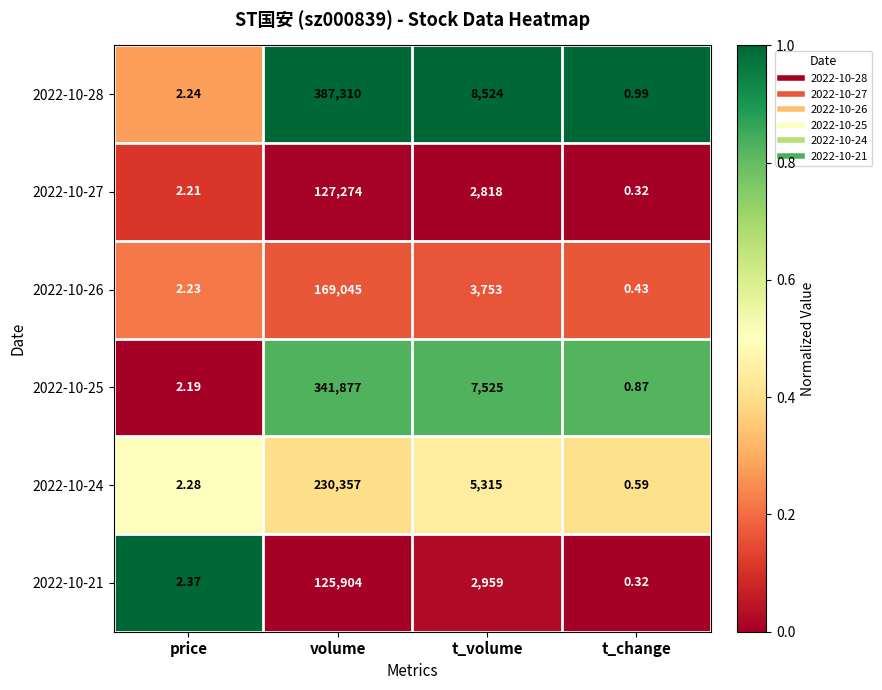

At which category is the sum across all series the highest?

volume